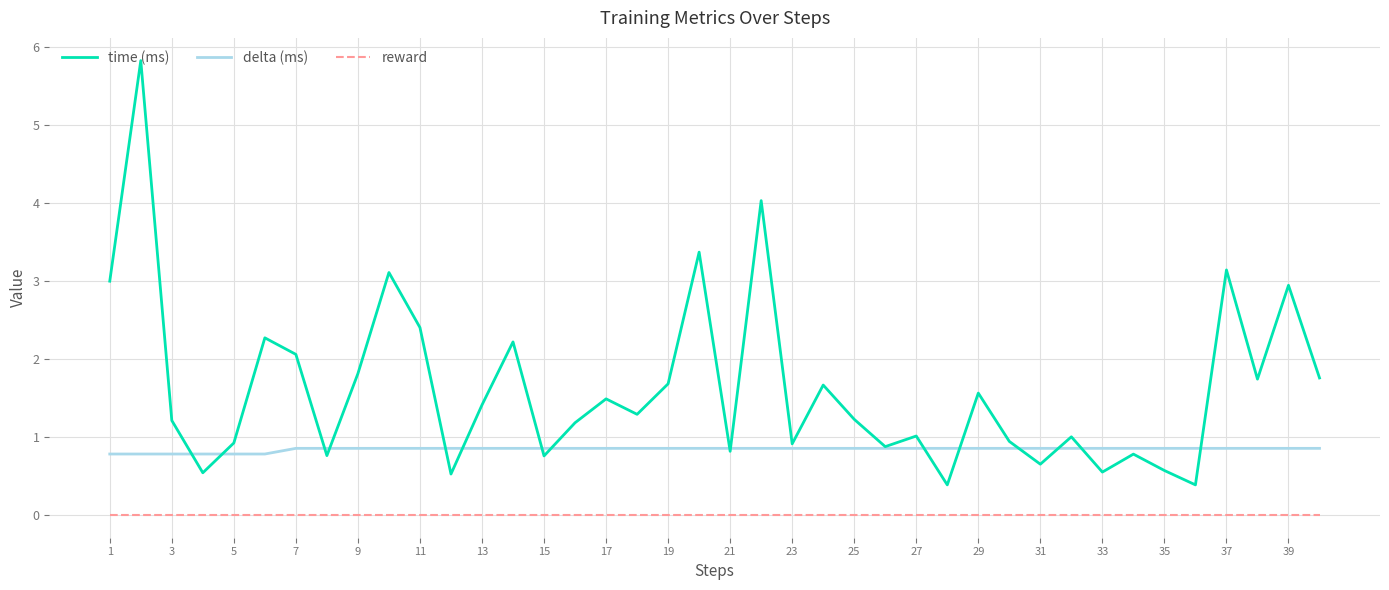

Count the number of categories in the chart.

40